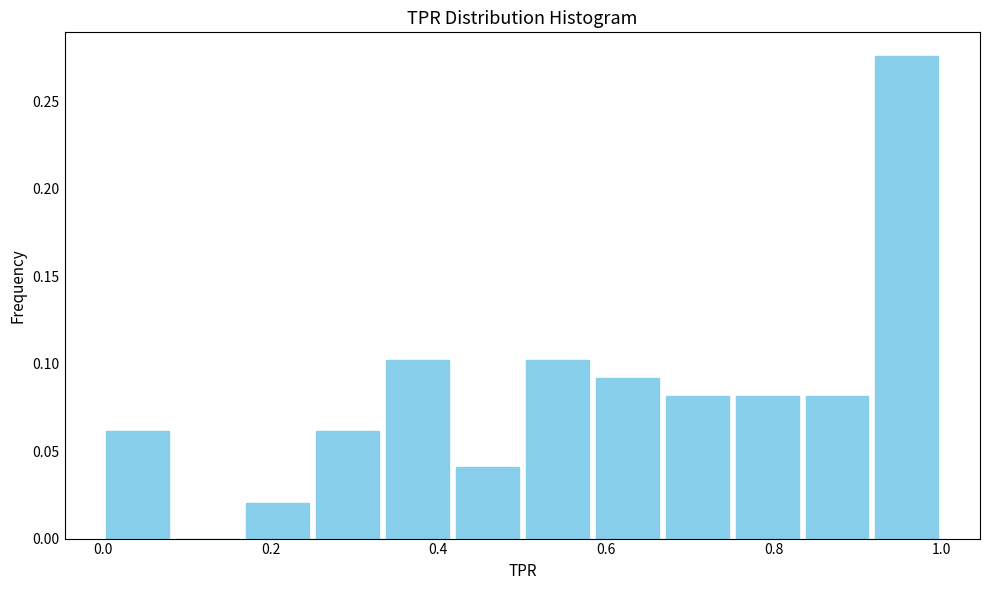

How tall is the bar that spans 0.76 to 0.84 on the x-axis? Neither the bar edges nor the heights are printed on the chart, so give them approximately, as read against the axes.

0.080